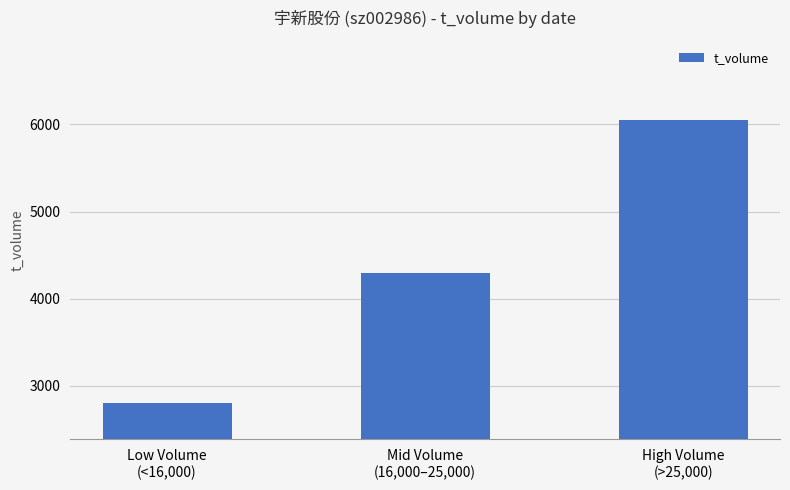

Rank the categories by value from lowest to highest.

Low Volume
(<16,000), Mid Volume
(16,000–25,000), High Volume
(>25,000)